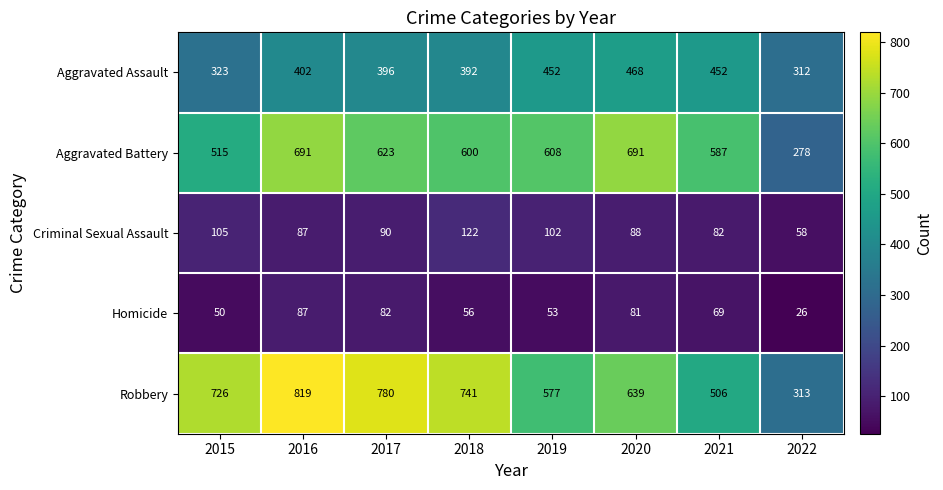

What is the total value across all series at 2016?

2086